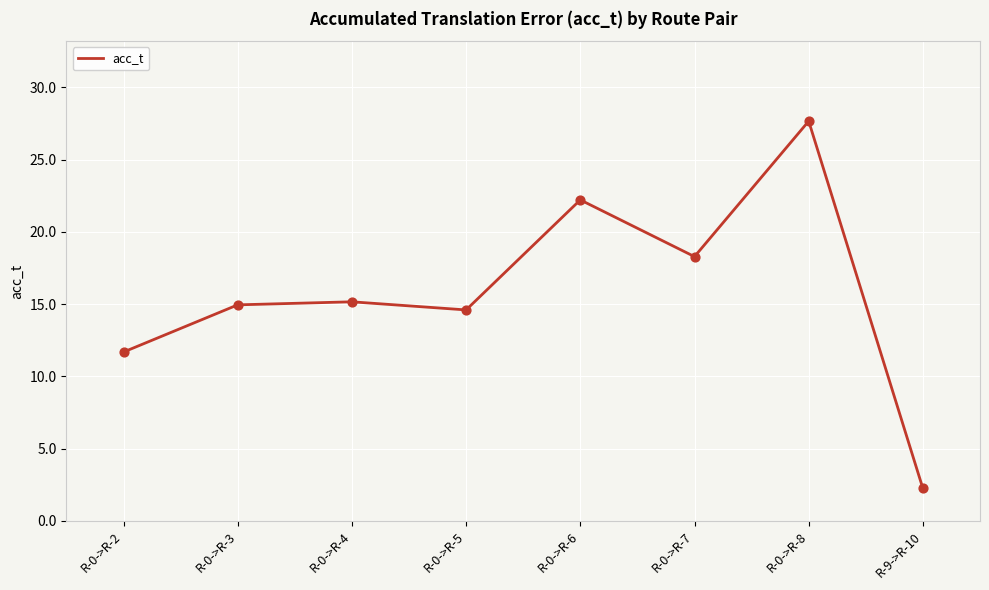

What is the ratio of the value at R-0->R-3 to the value at R-0->R-5?

1.0